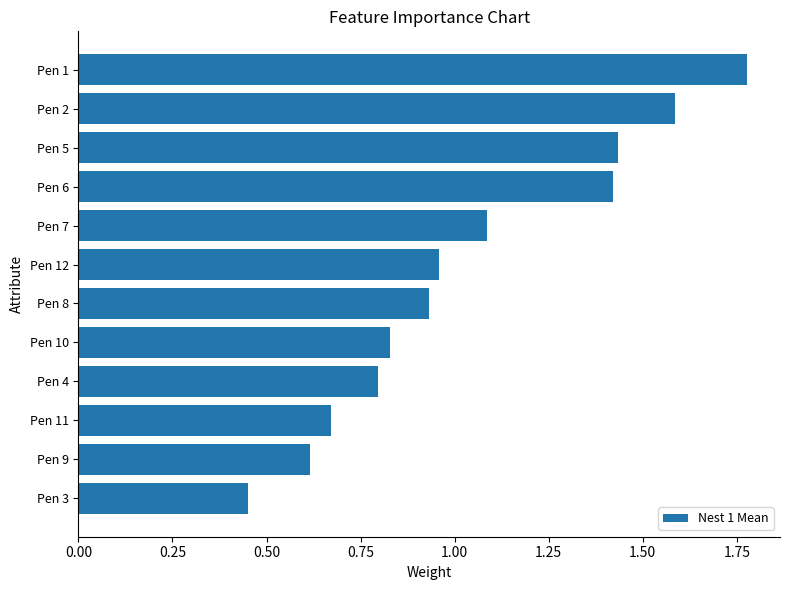

The chart shows a value of 0.3 at Pen 12. True or false?

False